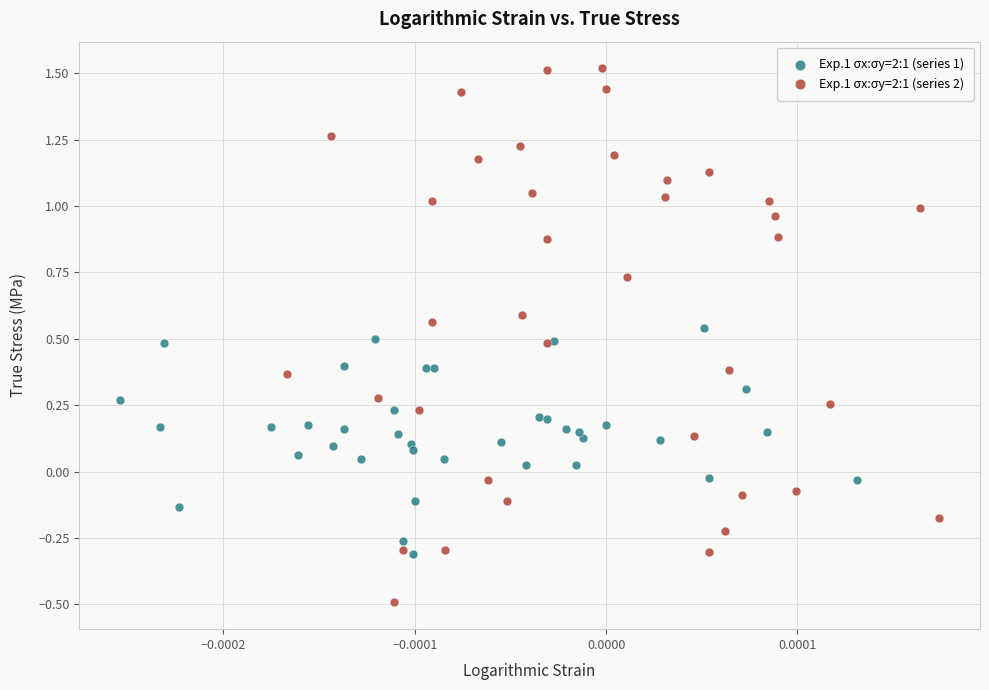

Which series reaches the minimum Y coordinate?

Exp.1 σx:σy=2:1 (series 2)